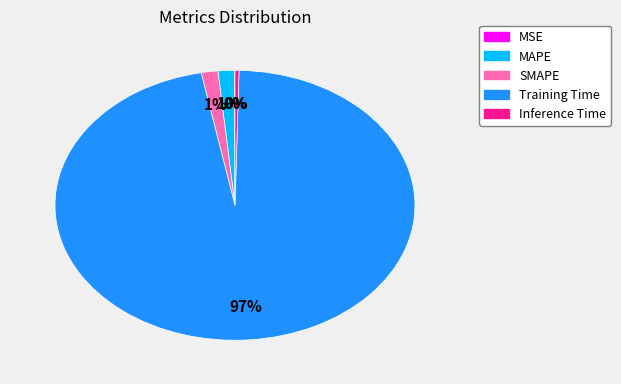

Is there any slice that represents more than half of the pie?

Yes